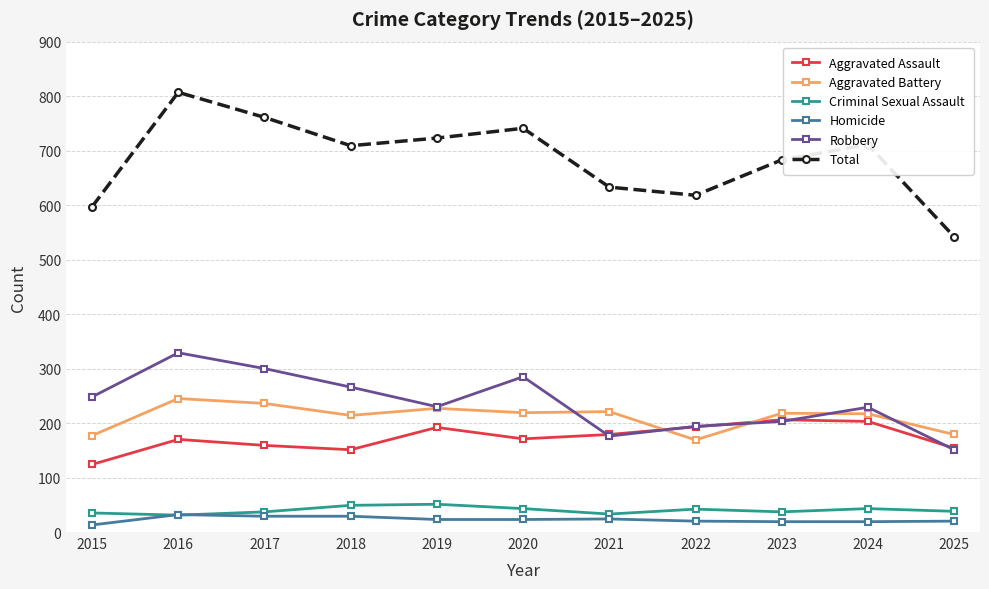

Where is Total nearest to the value 674?

2023